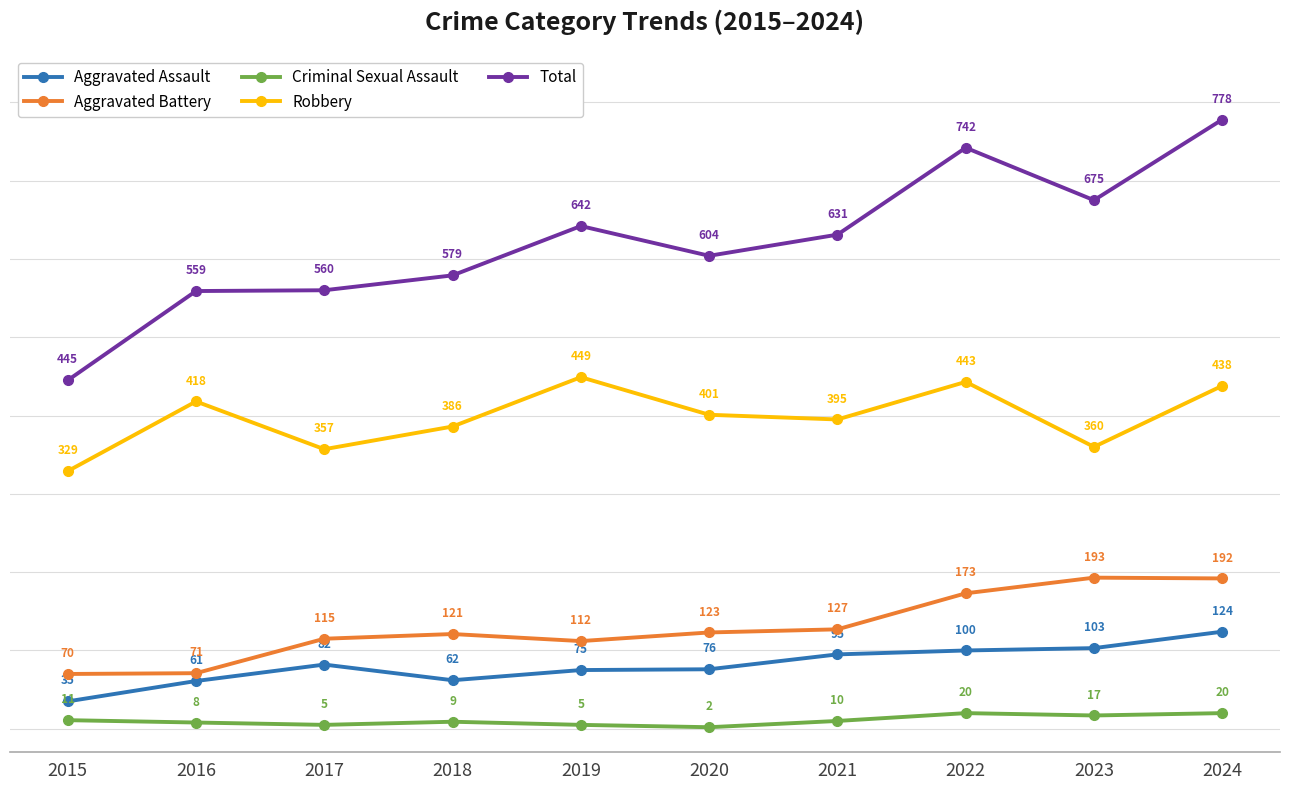

What are all the series names shown in the legend?

Aggravated Assault, Aggravated Battery, Criminal Sexual Assault, Robbery, Total